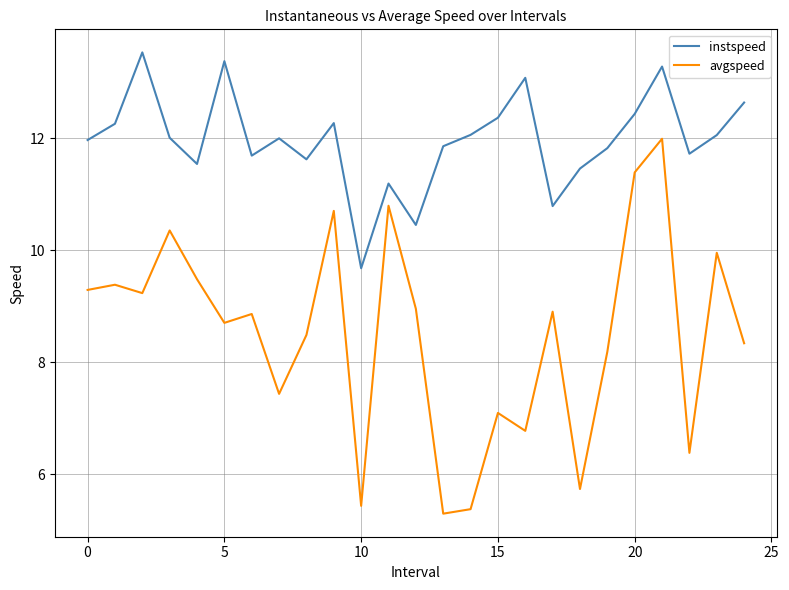

Which series has the largest total across all categories?

instspeed